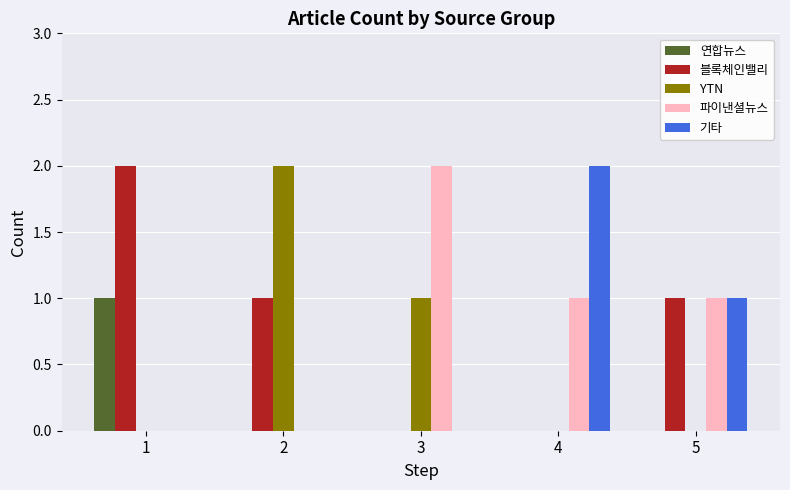

What is the sum of all YTN values?

3